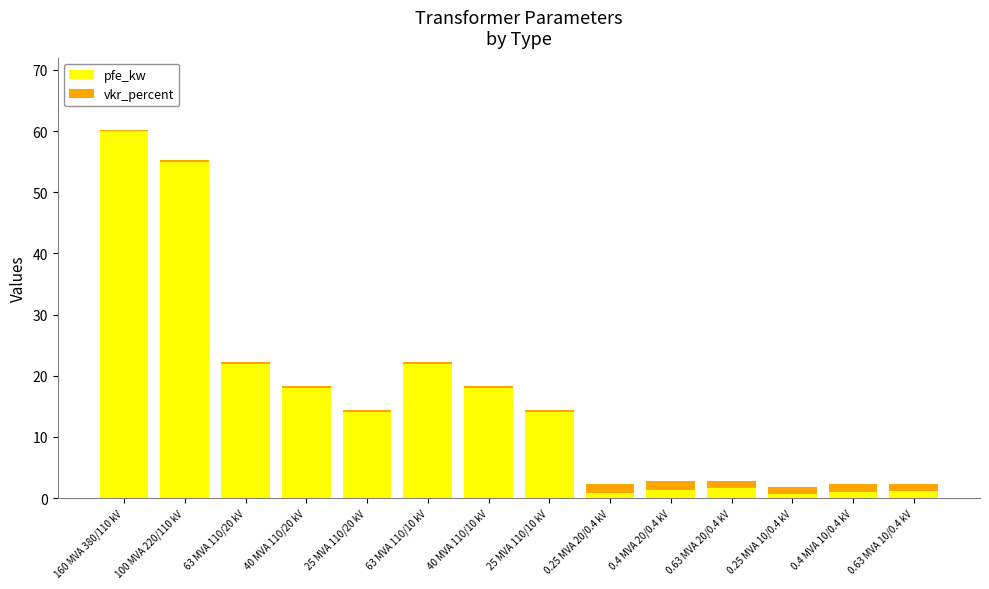

At which category is the sum across all series the highest?

160 MVA 380/110 kV